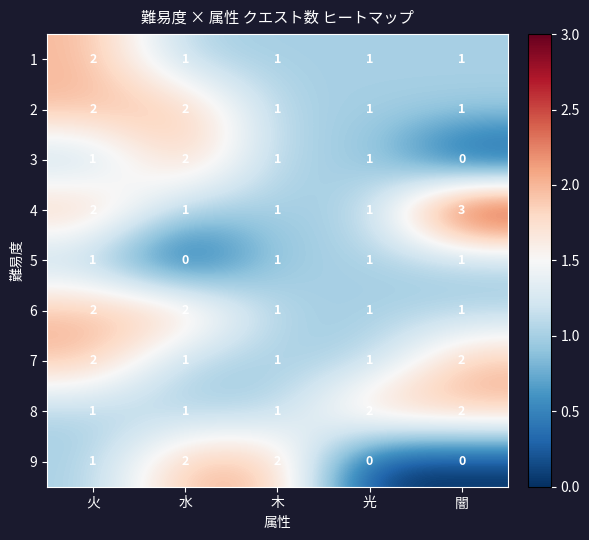

What is the spread (max minus min) of values at 火?

1